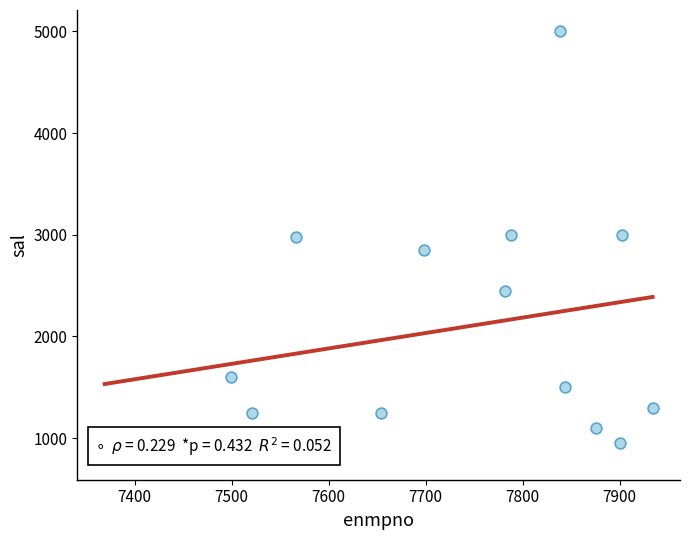

What is the range of Y values (max minus min)?

4200